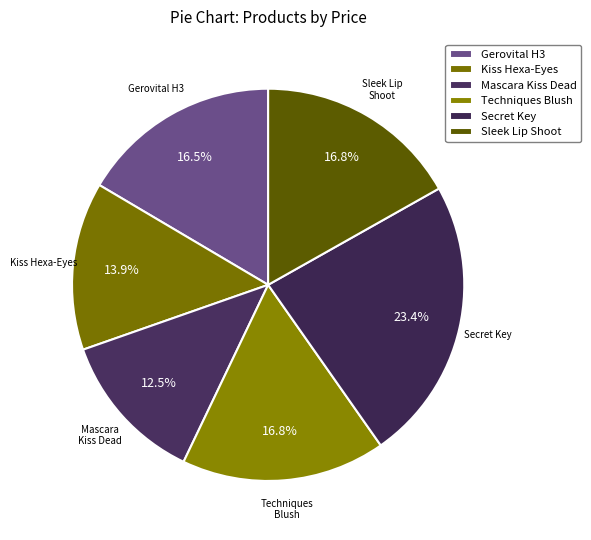

Is there any slice that represents more than half of the pie?

No